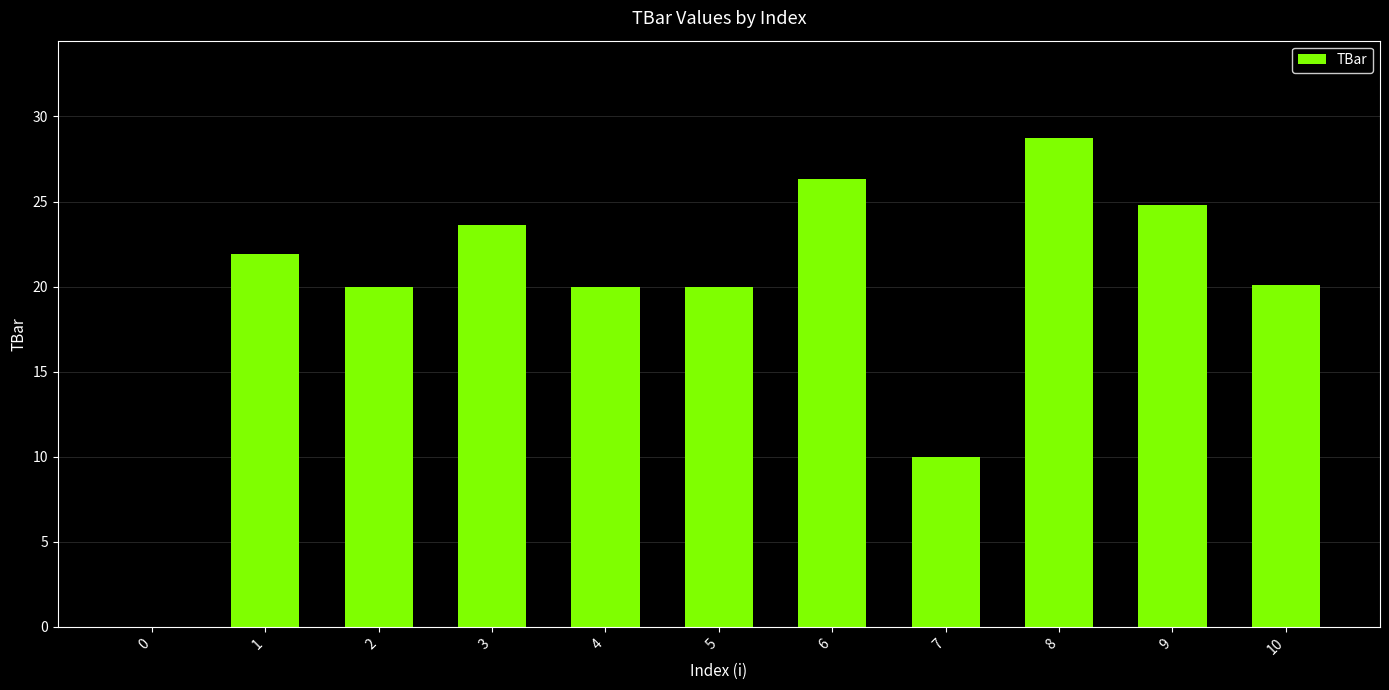

What is the sum of all values?

215.5